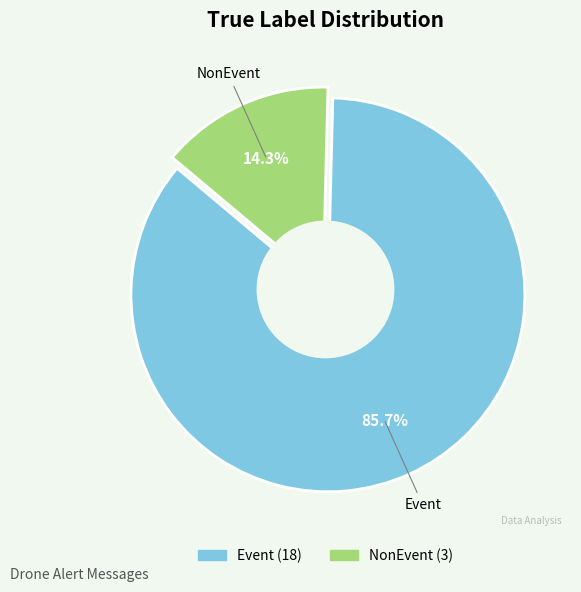

What is the ratio of the value at NonEvent to the value at Event?

0.2